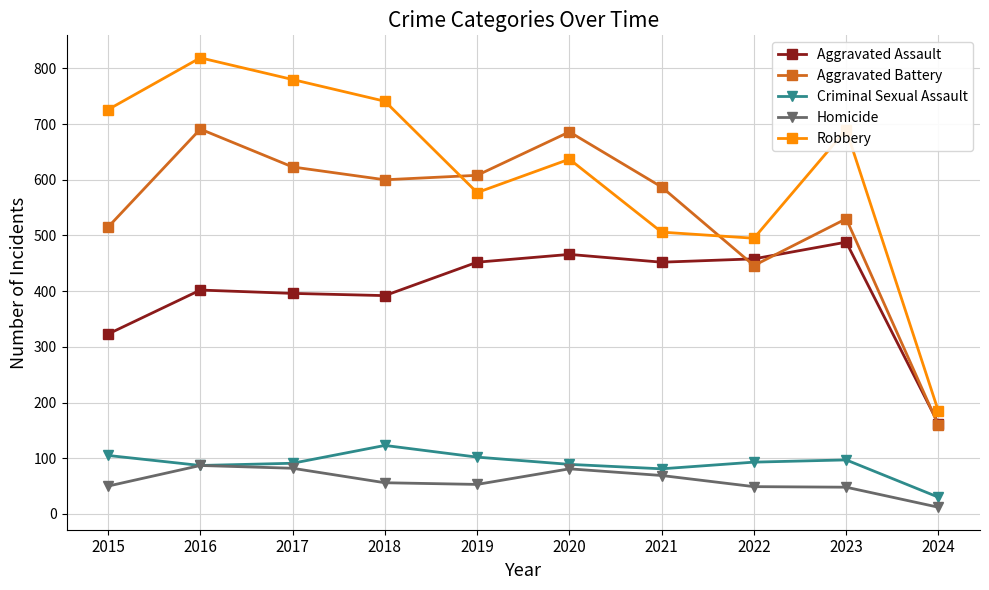

At which label does Robbery reach its minimum?

2024